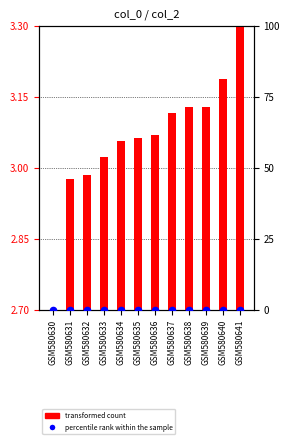

Is the value of percentile rank within the sample at GSM580640 greater than the value of transformed count at GSM580635?

No